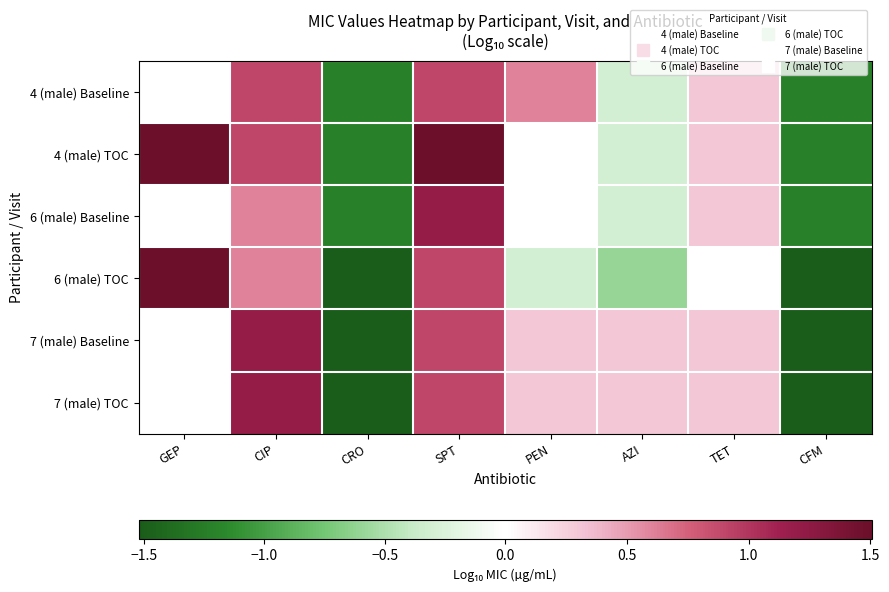

Reading right to left, extract all data points from this chart.

4 (male) Baseline: CFM=-1.2	TET=0.3	AZI=-0.3	PEN=0.6	SPT=0.9	CRO=-1.2	CIP=0.9	GEP=0.0
4 (male) TOC: CFM=-1.2	TET=0.3	AZI=-0.3	PEN=0.0	SPT=1.5	CRO=-1.2	CIP=0.9	GEP=1.5
6 (male) Baseline: CFM=-1.2	TET=0.3	AZI=-0.3	PEN=0.0	SPT=1.2	CRO=-1.2	CIP=0.6	GEP=0.0
6 (male) TOC: CFM=-1.5	TET=0.0	AZI=-0.6	PEN=-0.3	SPT=0.9	CRO=-1.5	CIP=0.6	GEP=1.5
7 (male) Baseline: CFM=-1.5	TET=0.3	AZI=0.3	PEN=0.3	SPT=0.9	CRO=-1.5	CIP=1.2	GEP=0.0
7 (male) TOC: CFM=-1.5	TET=0.3	AZI=0.3	PEN=0.3	SPT=0.9	CRO=-1.5	CIP=1.2	GEP=0.0